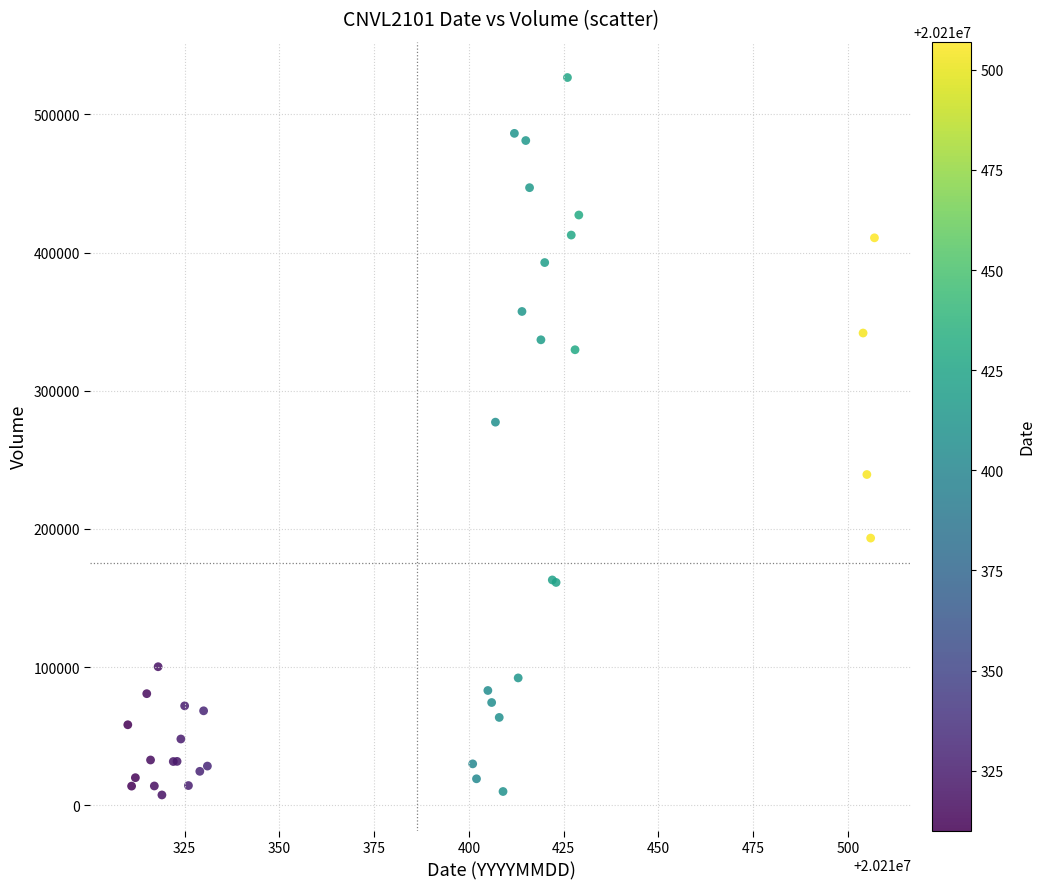

What Y value in the scatter plot is closest to 267100?

277300